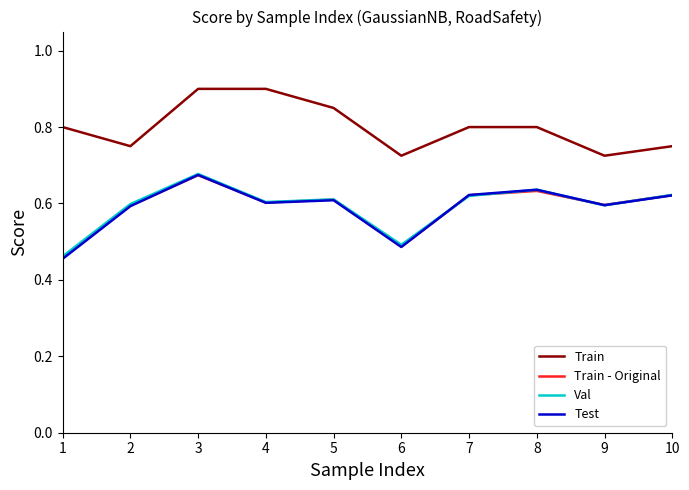

What is the maximum value shown in the chart?

0.9